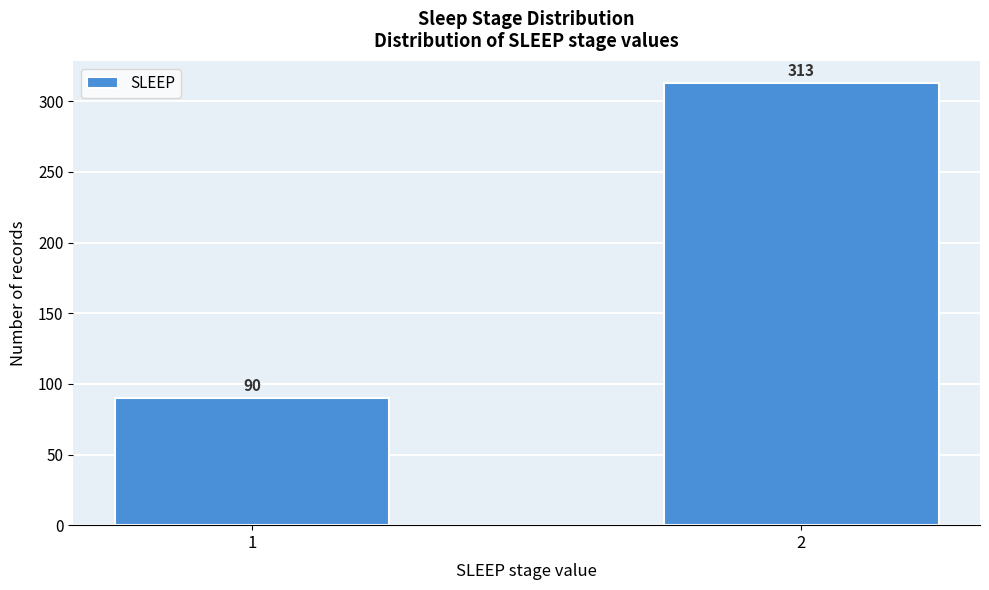

Reading right to left, extract all data points from this chart.

2=313	1=90